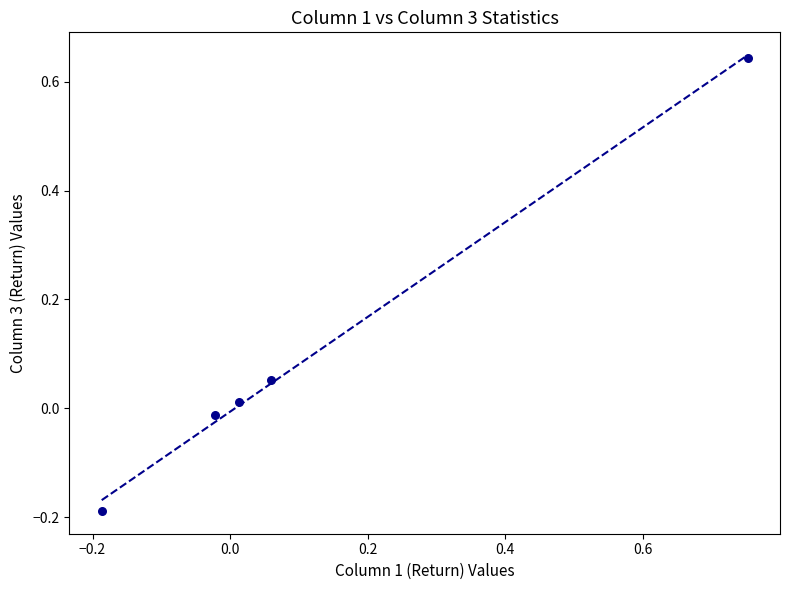

What is the range of Y values (max minus min)?

0.8